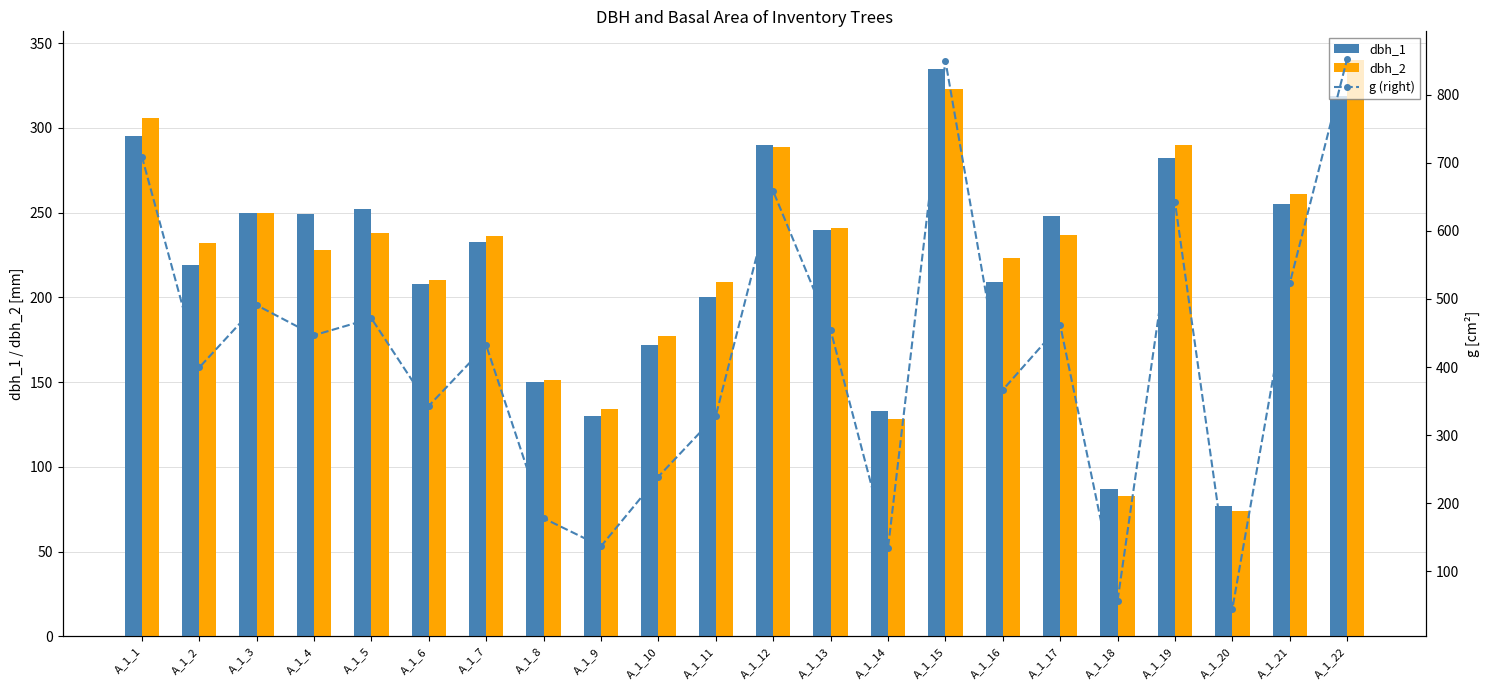

Reading right to left, transcribe all the data shown in this chart.

dbh_1: A_1_22=319.0	A_1_21=255.0	A_1_20=77.0	A_1_19=282.0	A_1_18=87.0	A_1_17=248.0	A_1_16=209.0	A_1_15=335.0	A_1_14=133.0	A_1_13=240.0	A_1_12=290.0	A_1_11=200.0	A_1_10=172.0	A_1_9=130.0	A_1_8=150.0	A_1_7=233.0	A_1_6=208.0	A_1_5=252.0	A_1_4=249.0	A_1_3=250.0	A_1_2=219.0	A_1_1=295.0
dbh_2: A_1_22=340.0	A_1_21=261.0	A_1_20=74.0	A_1_19=290.0	A_1_18=83.0	A_1_17=237.0	A_1_16=223.0	A_1_15=323.0	A_1_14=128.0	A_1_13=241.0	A_1_12=289.0	A_1_11=209.0	A_1_10=177.0	A_1_9=134.0	A_1_8=151.0	A_1_7=236.0	A_1_6=210.0	A_1_5=238.0	A_1_4=228.0	A_1_3=250.0	A_1_2=232.0	A_1_1=306.0
g (right): A_1_22=852.7	A_1_21=522.8	A_1_20=44.8	A_1_19=642.4	A_1_18=56.8	A_1_17=461.9	A_1_16=366.4	A_1_15=850.1	A_1_14=133.8	A_1_13=454.3	A_1_12=658.2	A_1_11=328.5	A_1_10=239.2	A_1_9=136.8	A_1_8=177.9	A_1_7=431.9	A_1_6=343.1	A_1_5=471.4	A_1_4=446.8	A_1_3=490.9	A_1_2=399.4	A_1_1=709.2